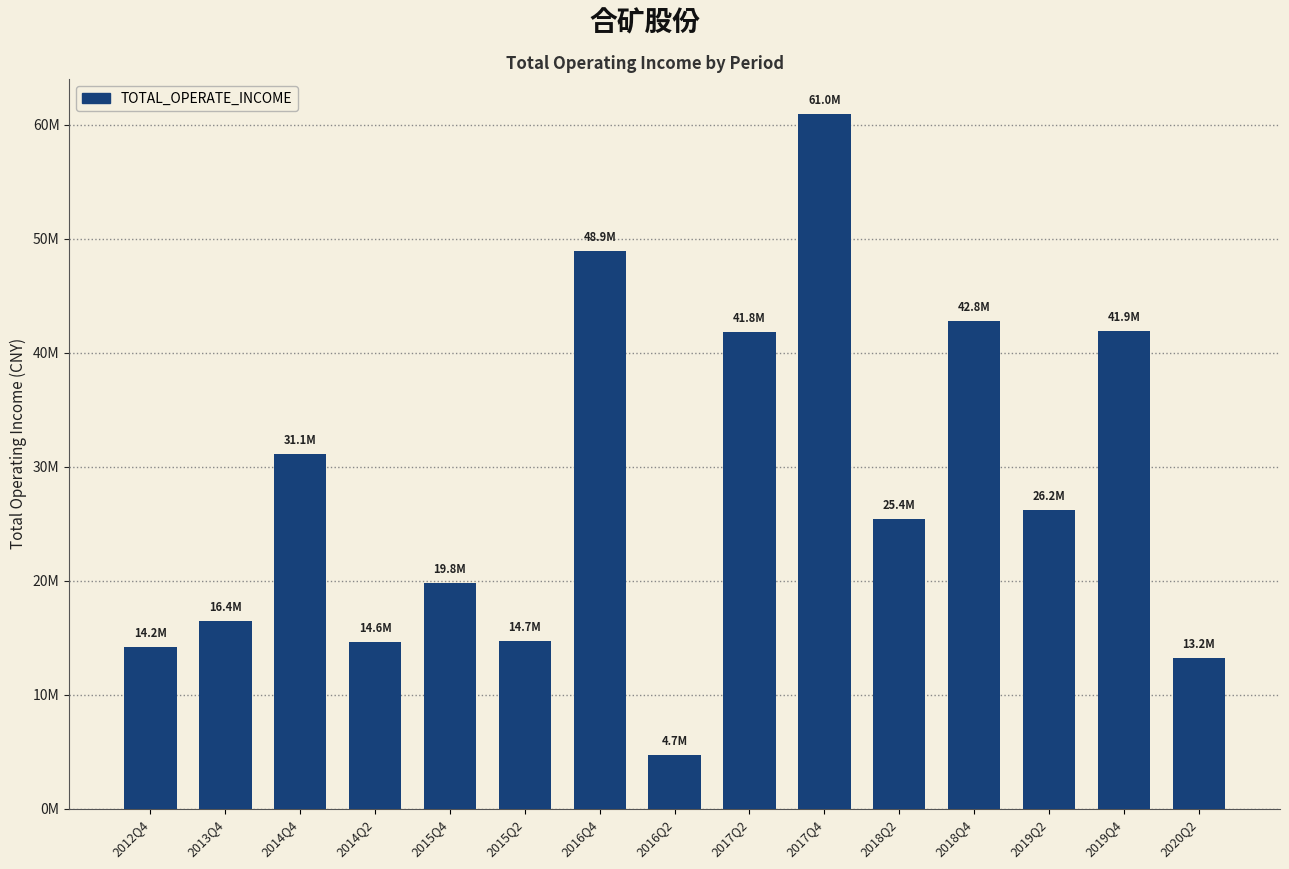

What is the difference between the maximum and second lowest values?

47744250.1